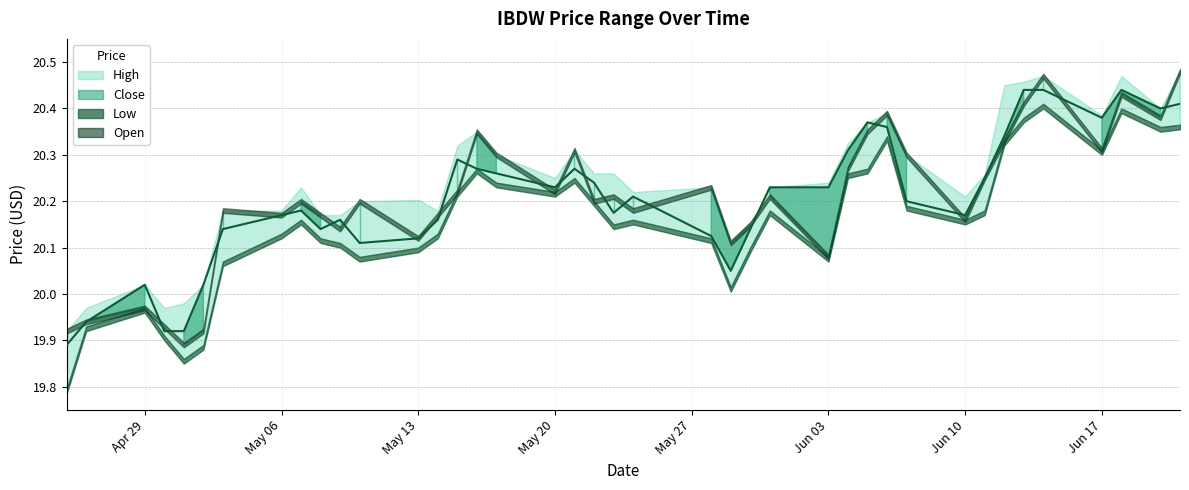

True or false: Close has a value of 19.9 at 4.

True